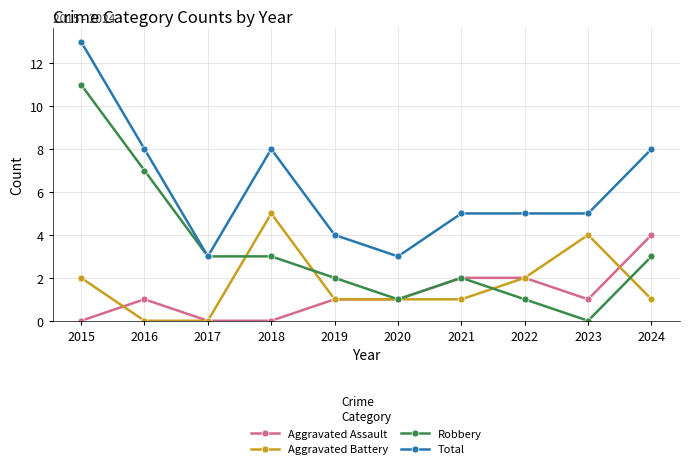

What is the highest value of the Total series?

13